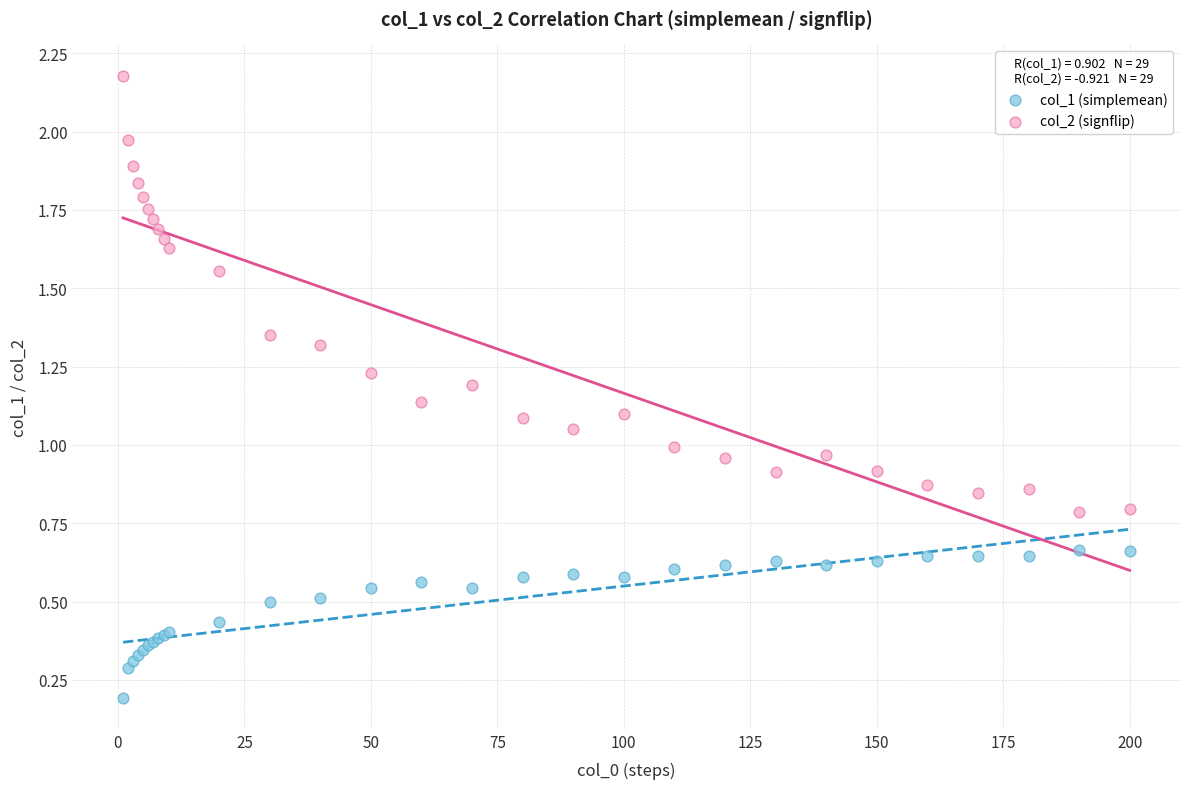

Which series contains the highest Y value?

col_2 (signflip)